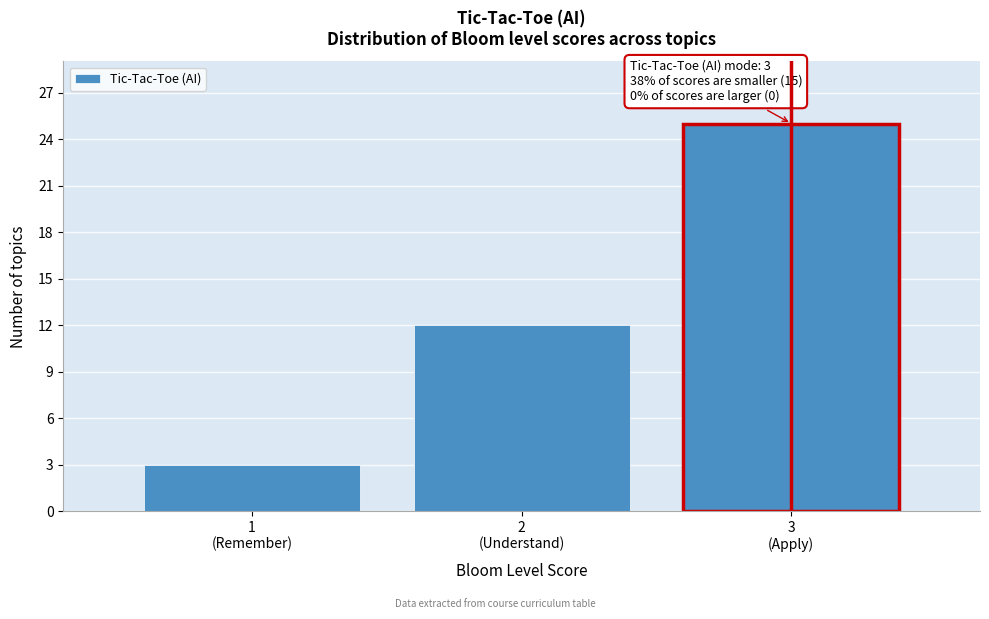

Reading left to right, what are all the values shown in this chart?

3	12	25